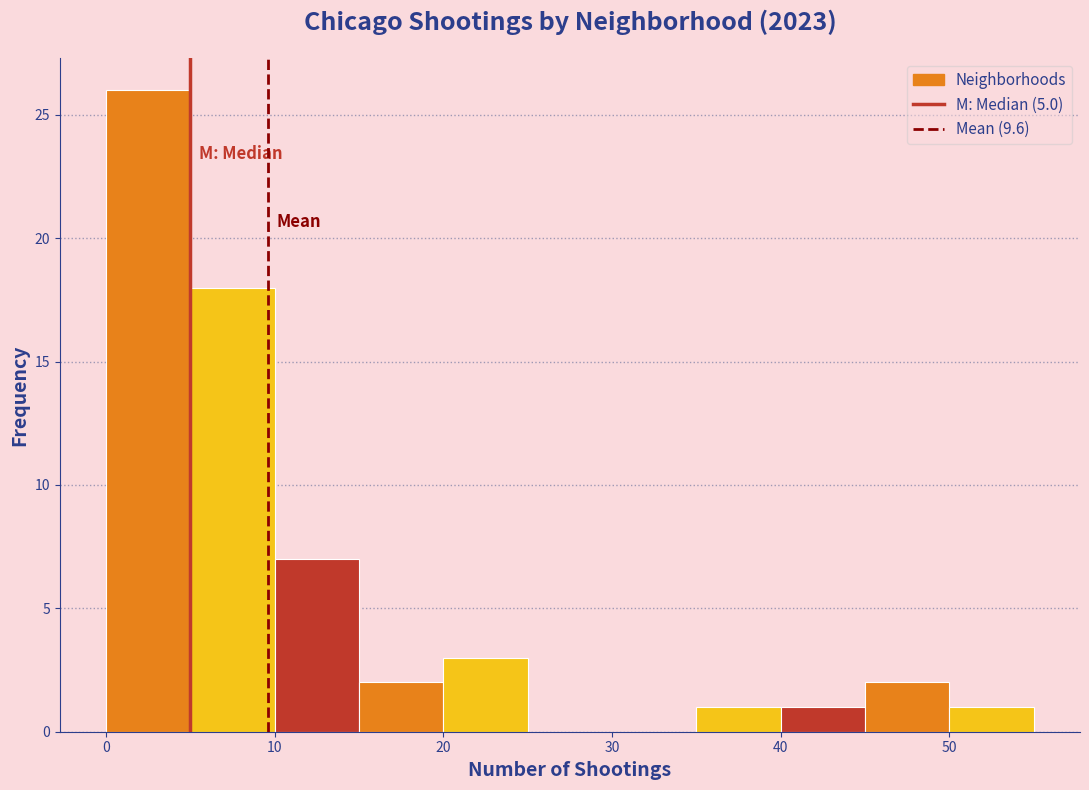

What is the height of the bar covering 10 to 15 on the x-axis? The values are not printed on the chart, so give them approximately, as read against the axis.

7